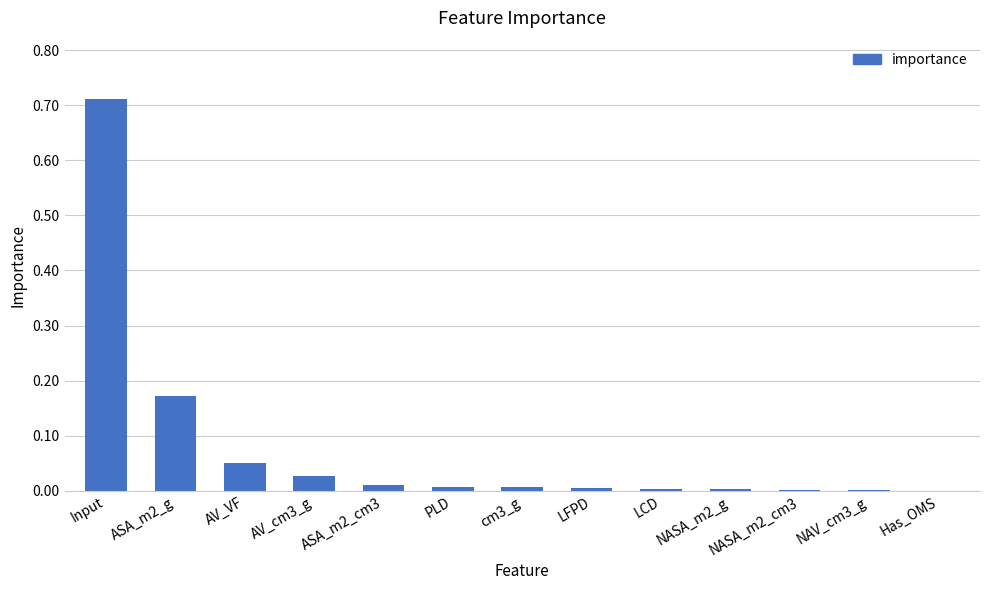

True or false: the data shows 0.0 at NAV_cm3_g.

True